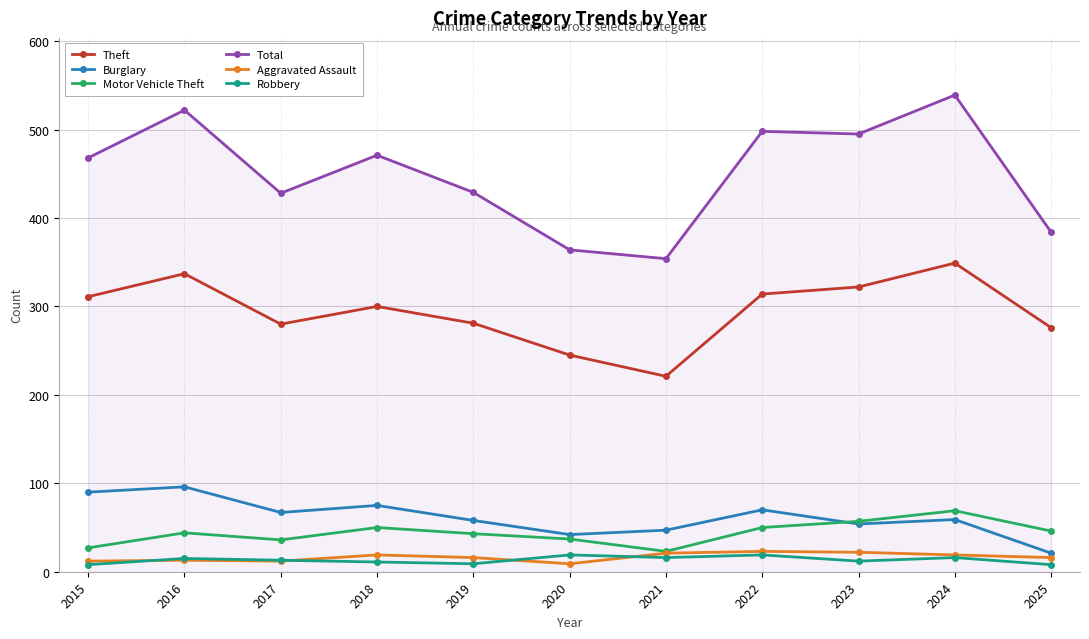

True or false: Motor Vehicle Theft and Total intersect in this chart.

False